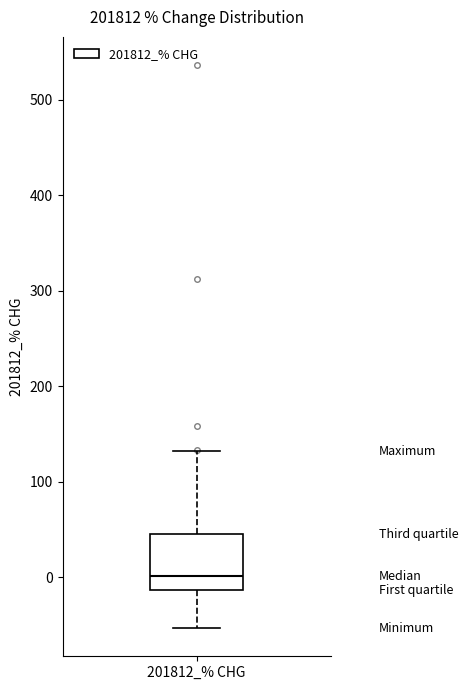

Read this box plot against the y-axis: the position of the median line, the range covered by the box, and the ends of both whiskers. The values are not printed on the chart, so give them approximately, as read against the axis.

median 0, box -10 to 40, whiskers -50 to 130